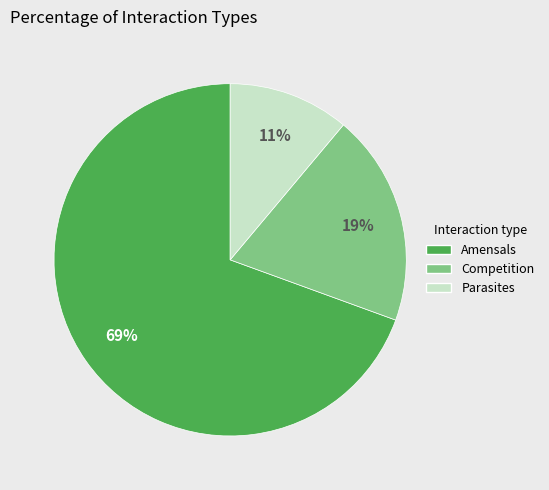

How many segments does this pie chart have?

3